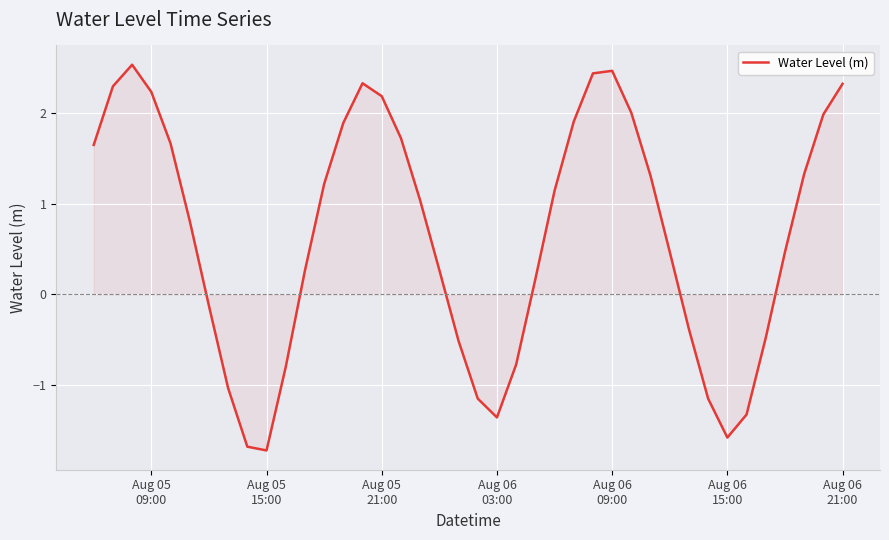

What is the difference between the maximum and minimum values?

4.2